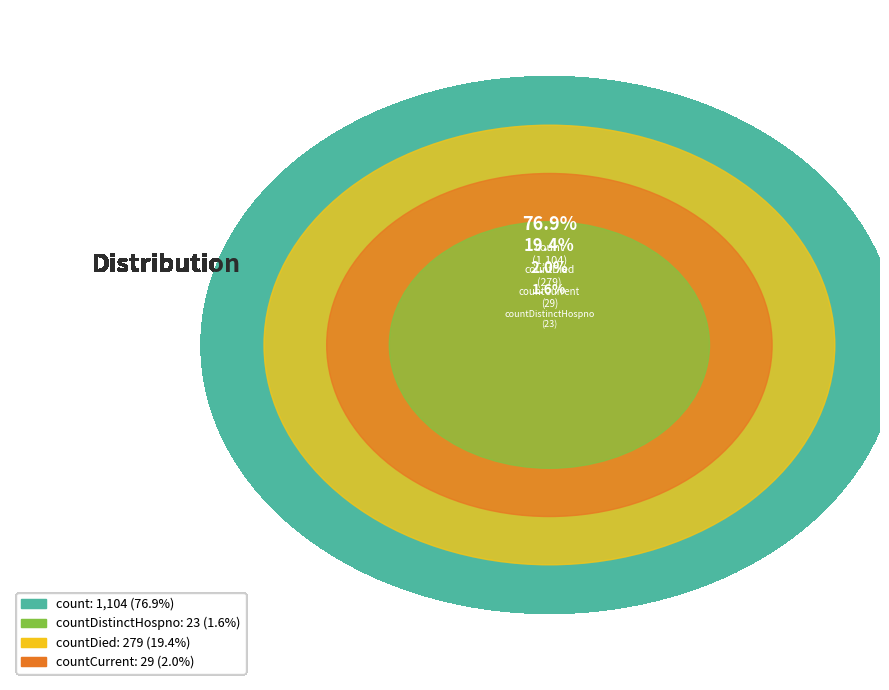

True or false: count accounts for 77% of the total.

True